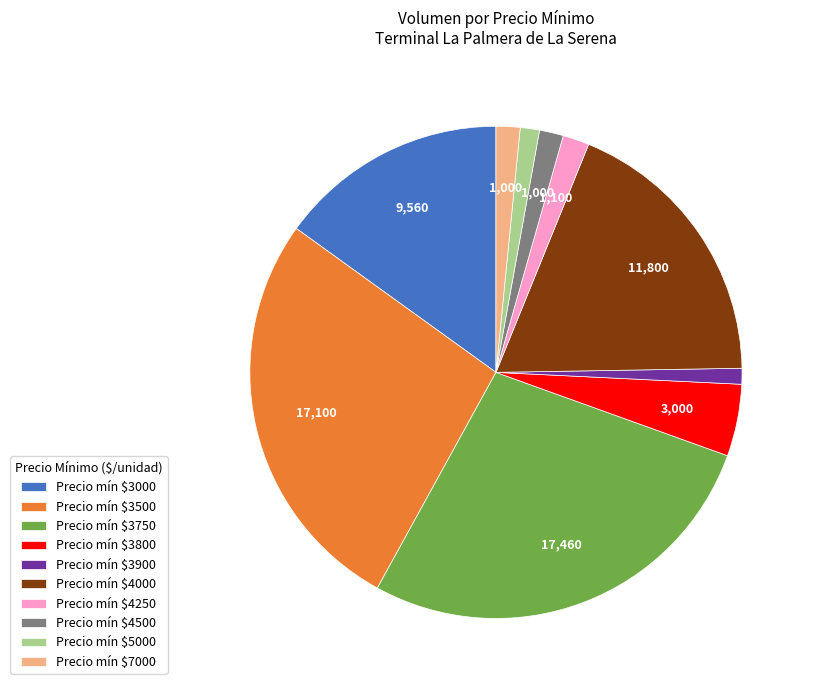

Which slice is the largest?

Precio mín $3750